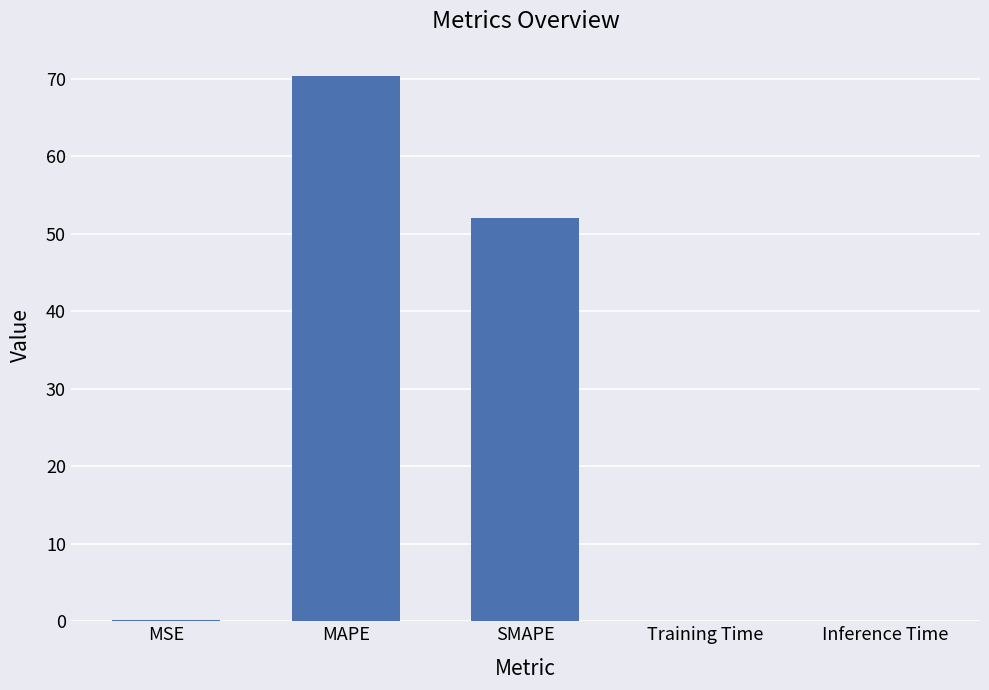

What is the change in value from MAPE to Inference Time?

-70.3